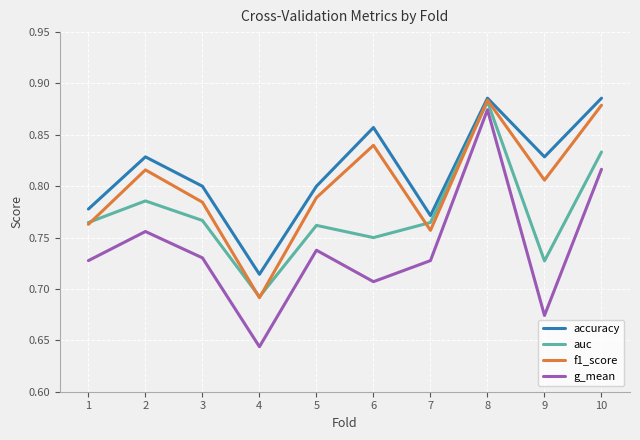

Which series changed the most between 2 and 8?

g_mean